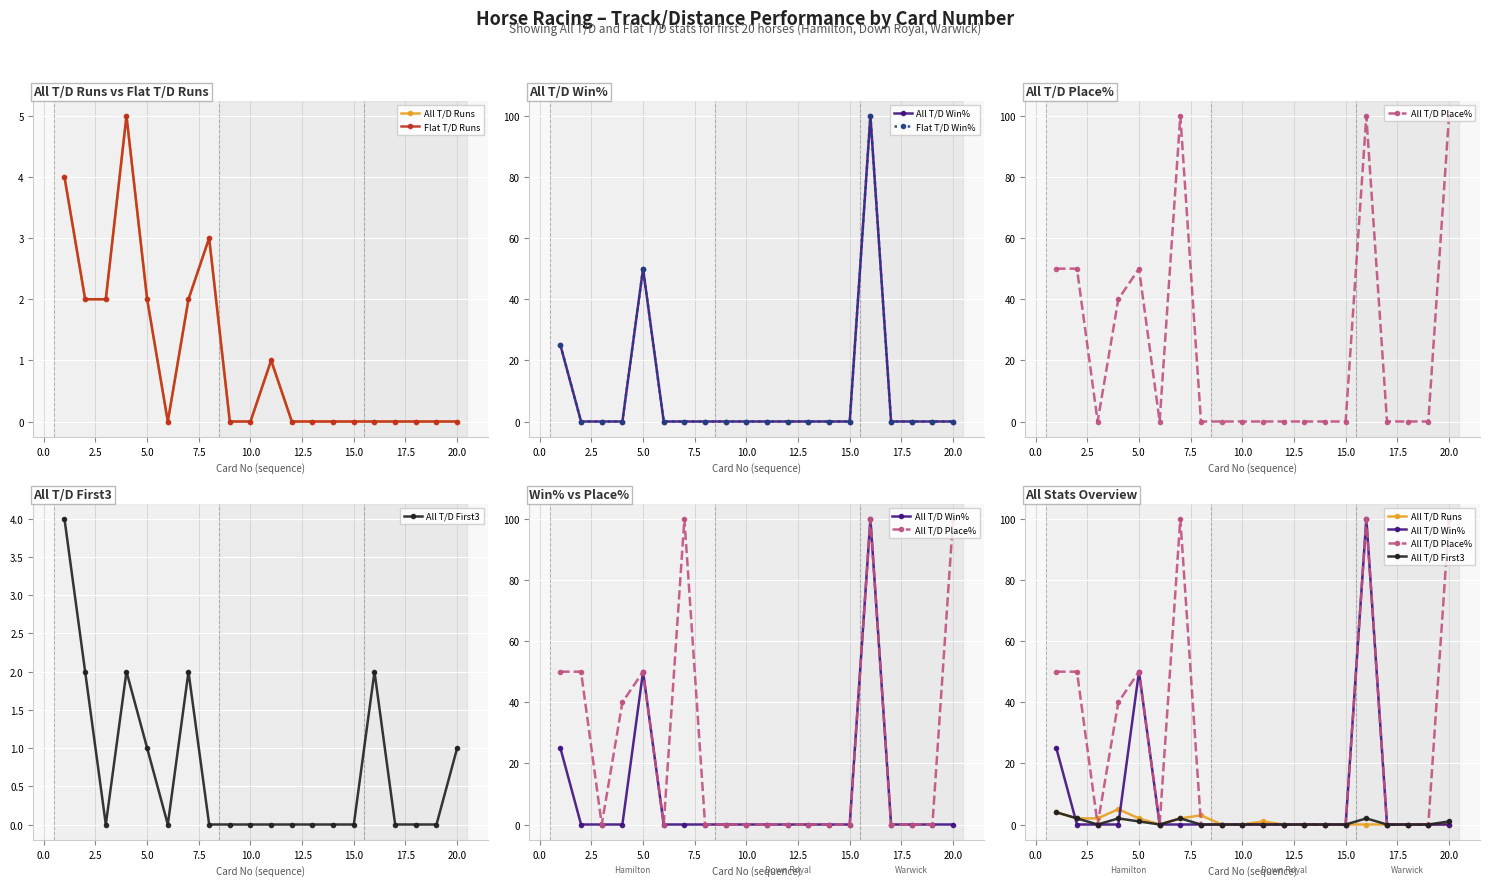

What is the maximum value shown in the chart?

100